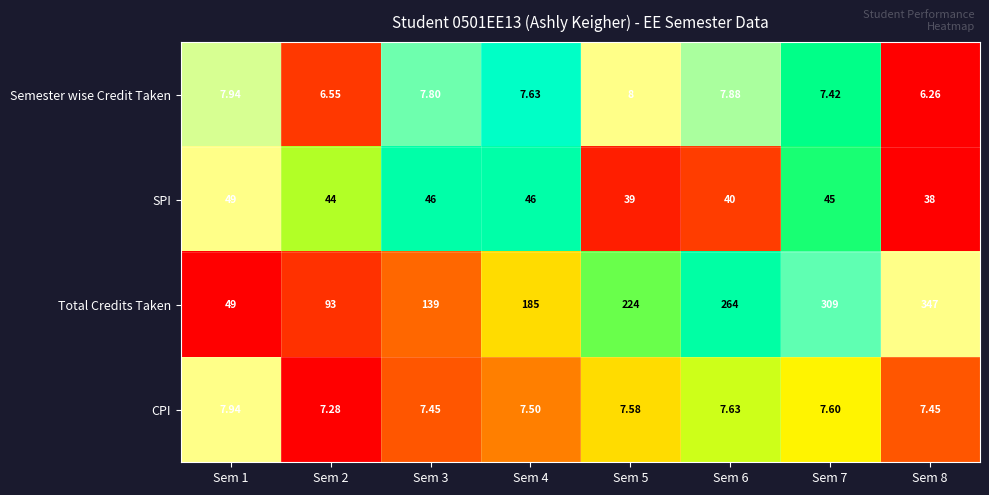

Rank the series at Sem 4 from lowest to highest value.

CPI, Semester wise Credit Taken, SPI, Total Credits Taken